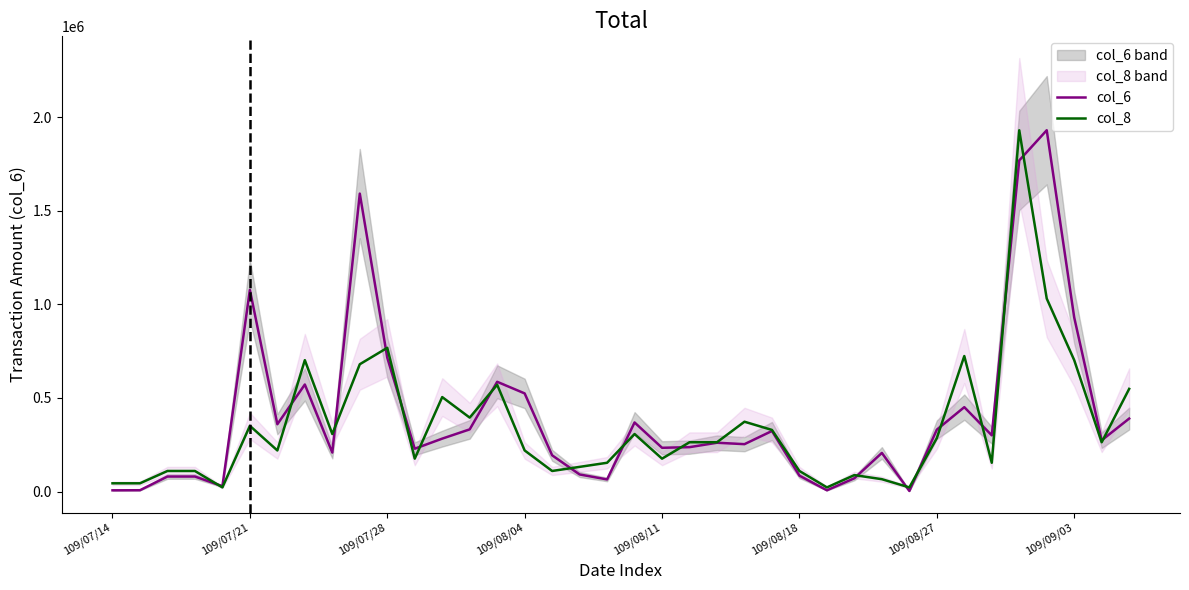

True or false: col_6 has a value of 34148.1 at 109/08/18.

False